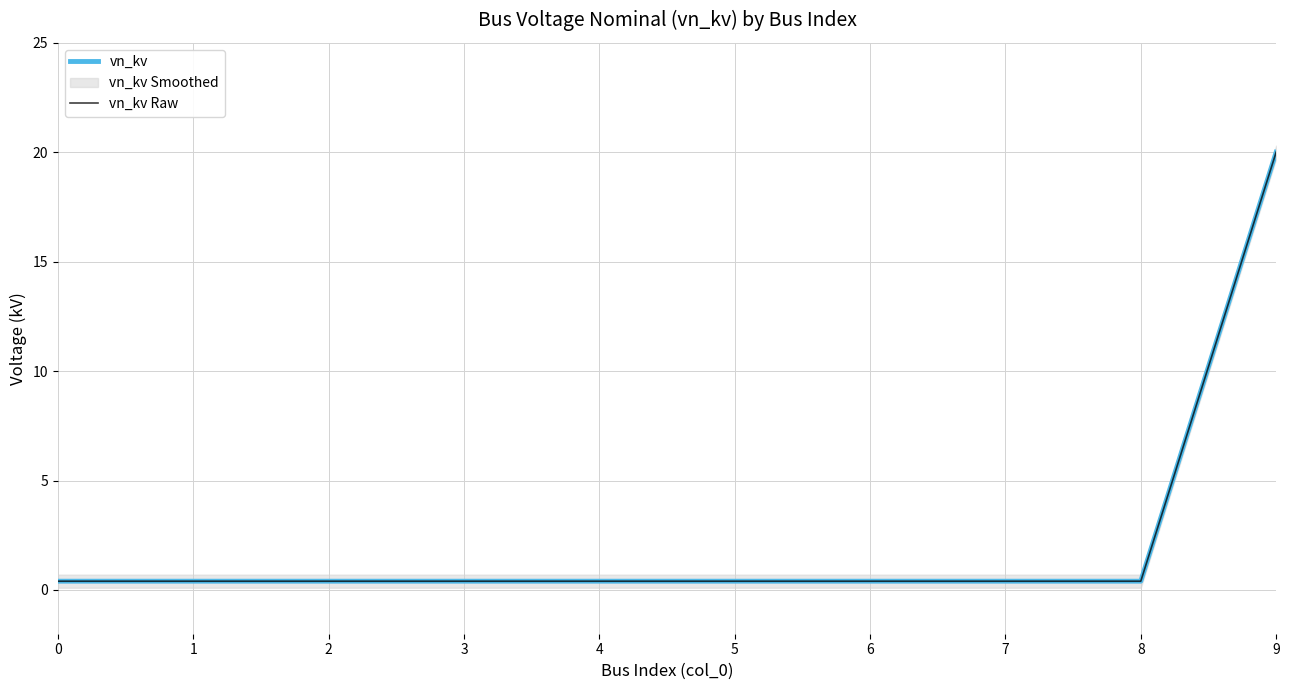

At which category is the sum across all series the highest?

9